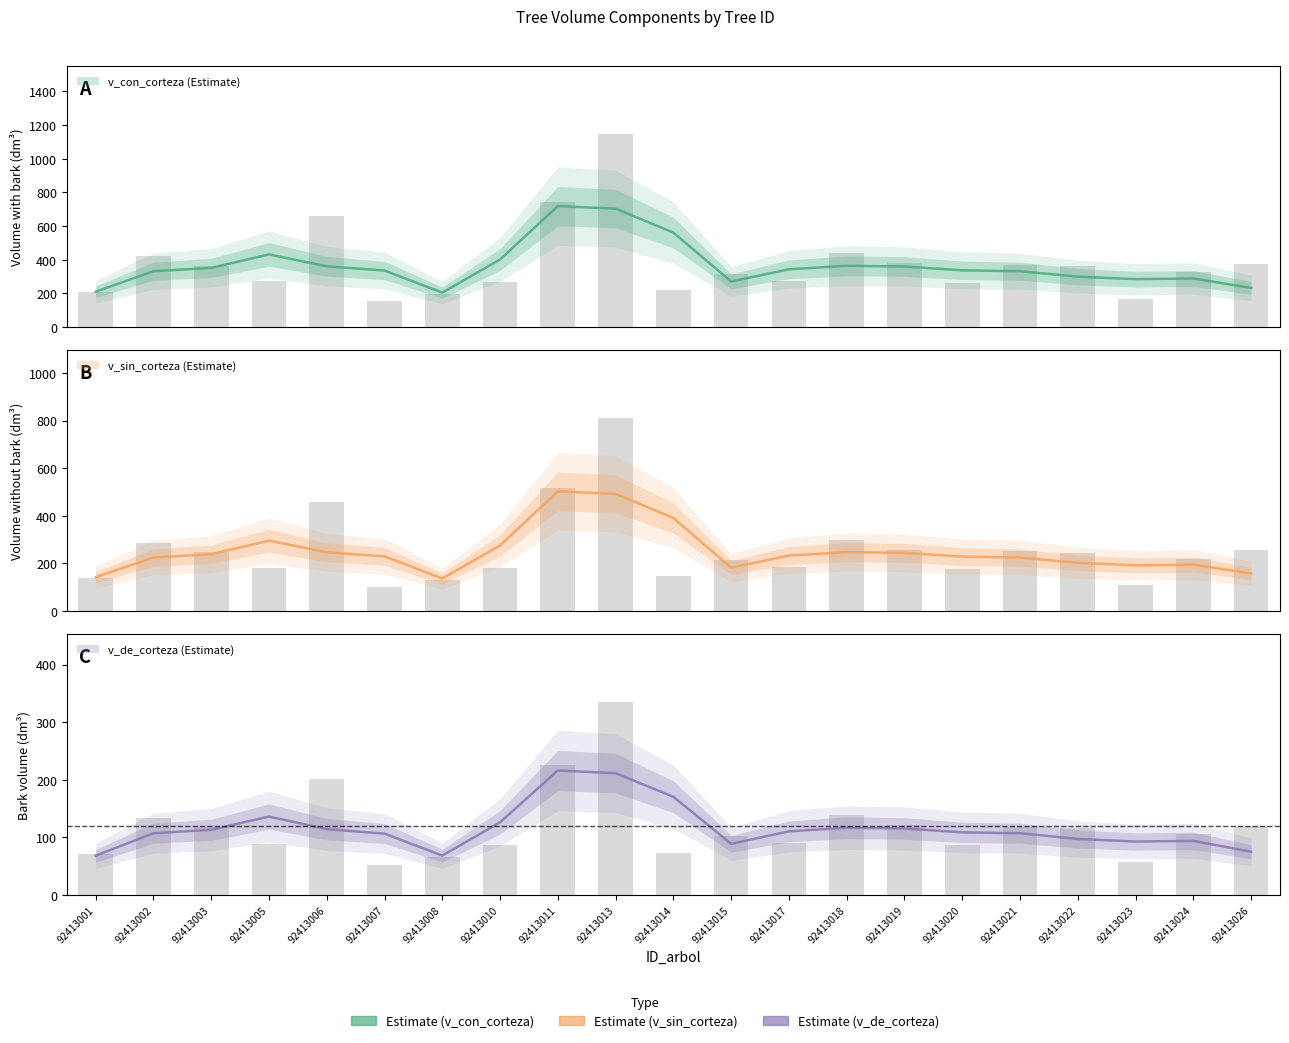

What is the sum of the v_sin_corteza values at 92413018 and 92413006?

757.6